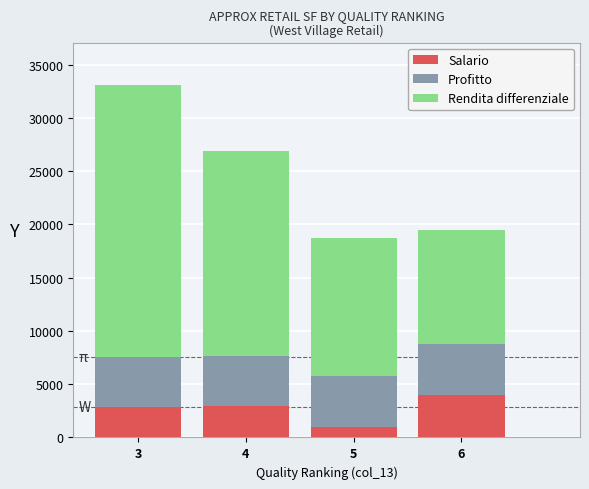

What is the maximum value for Salario?

4000.0